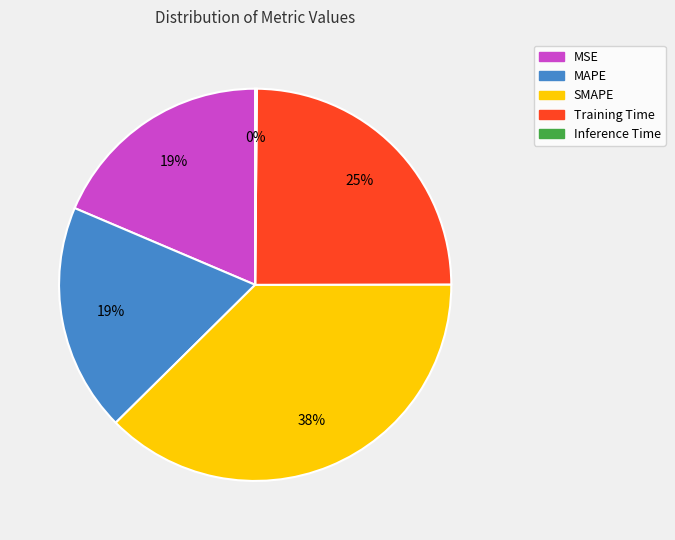

To the nearest percent, what is the difference between the MSE and SMAPE slice percentages?

19%